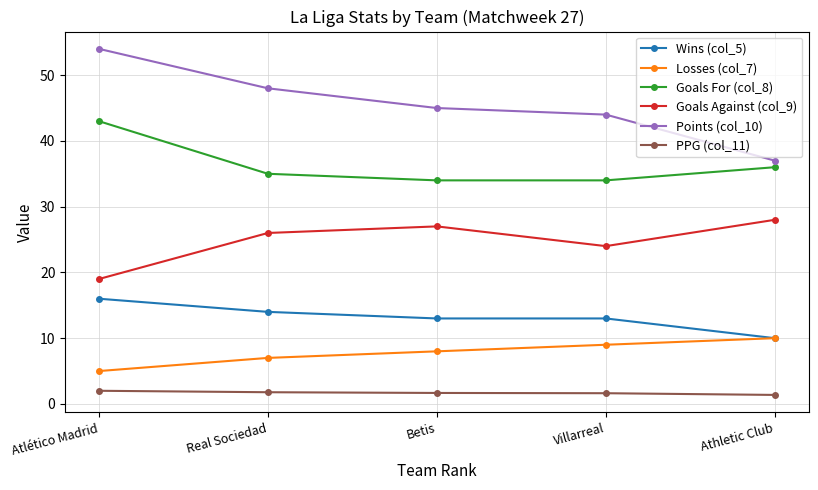

At which label does Points (col_10) first exceed 45?

Atlético Madrid